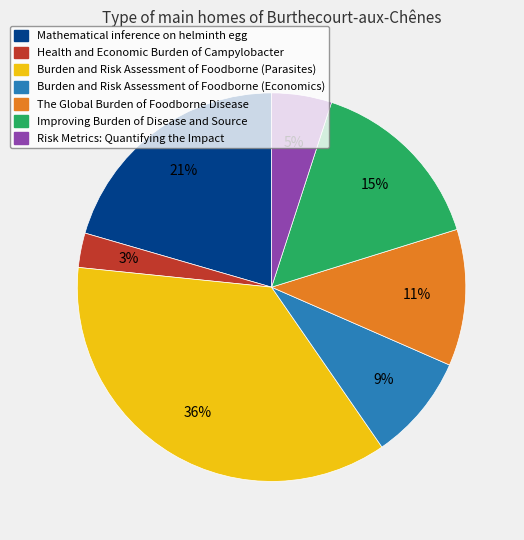

Is there any slice that represents more than half of the pie?

No